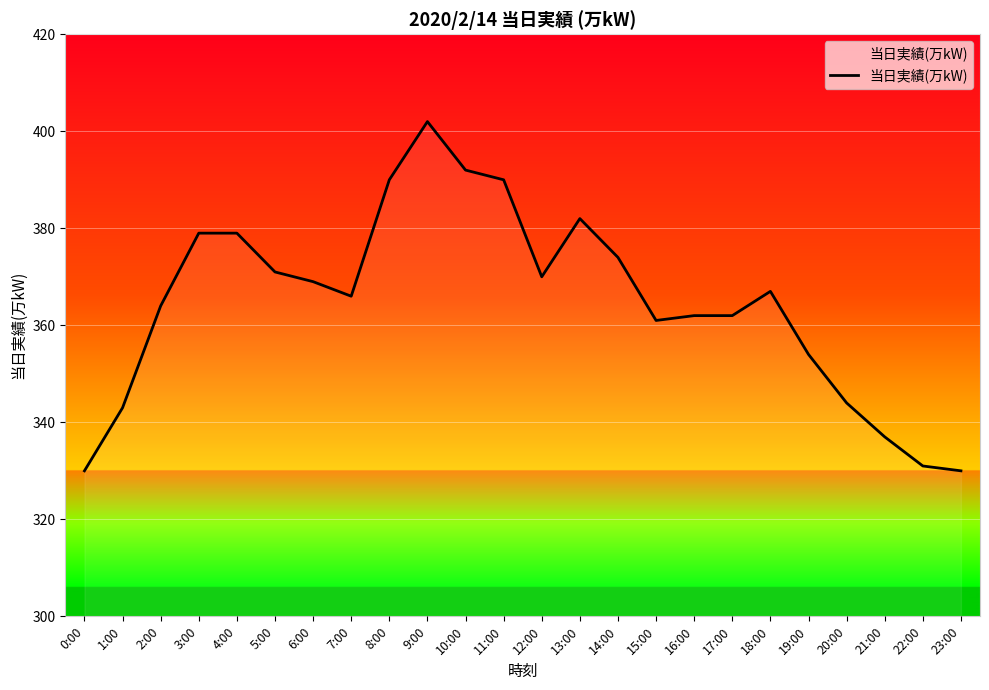

How many distinct data groups are displayed?

1